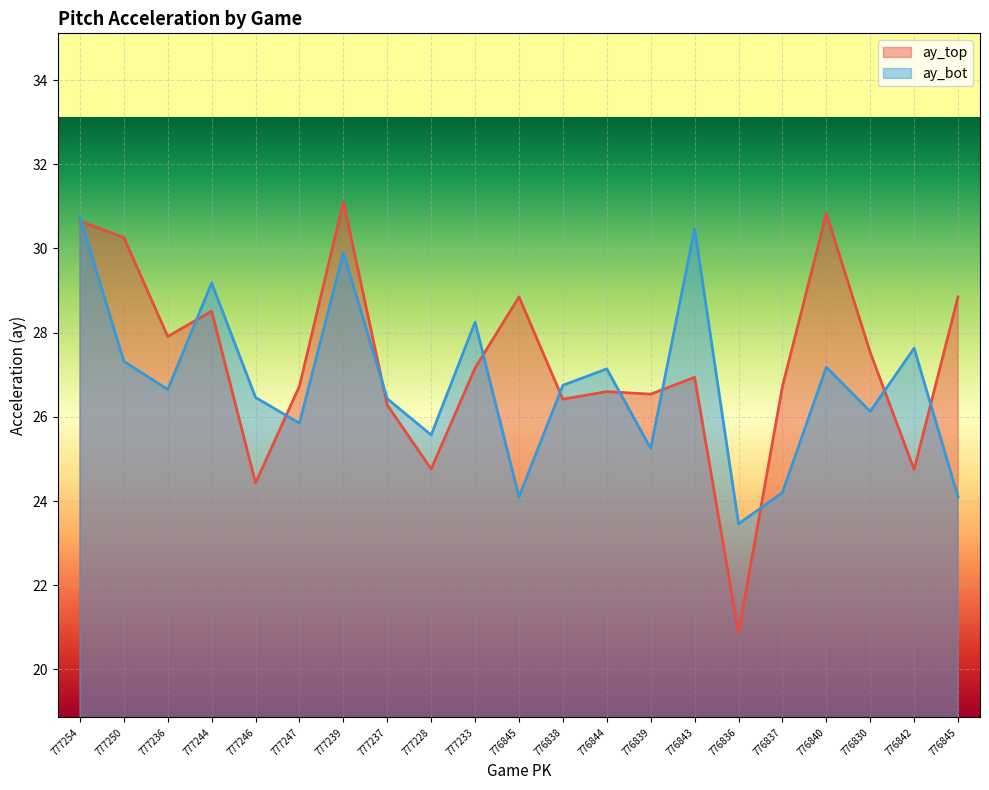

What is the spread (max minus min) of values at 776838?

0.3